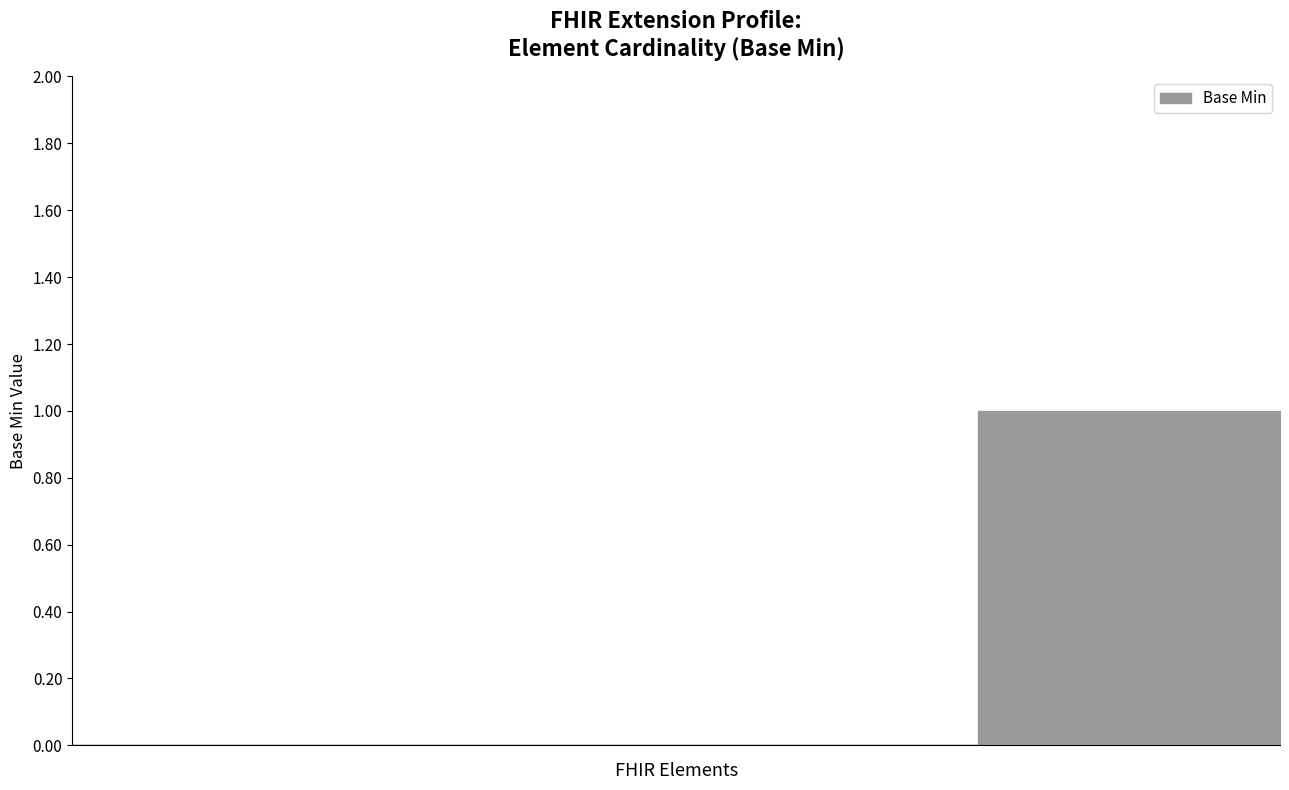

What position from the left is Extension.url?

4